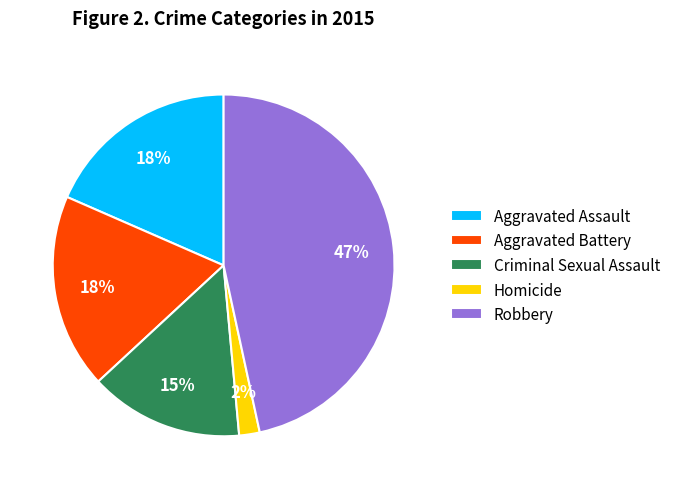

To the nearest percent, what is the difference between the Criminal Sexual Assault and Robbery slice percentages?

32%